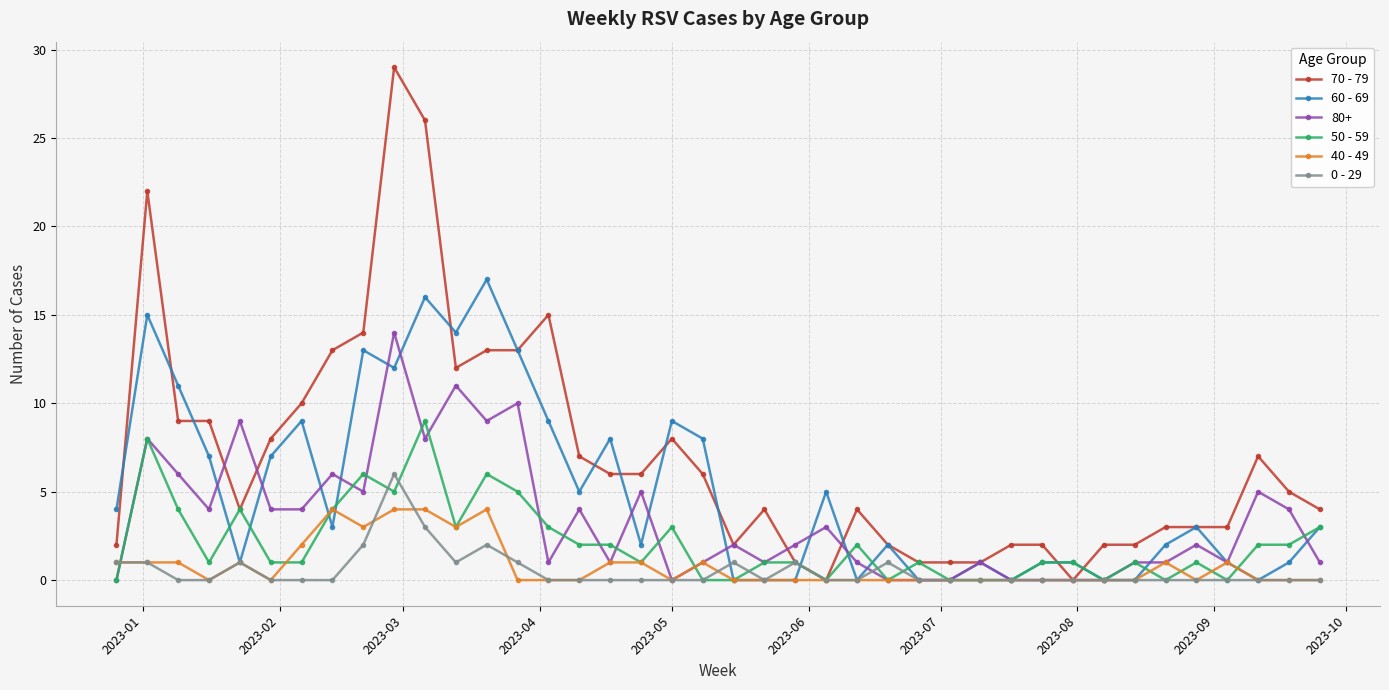

Rank the series by their maximum value, from highest to lowest.

70 - 79, 60 - 69, 80+, 50 - 59, 0 - 29, 40 - 49